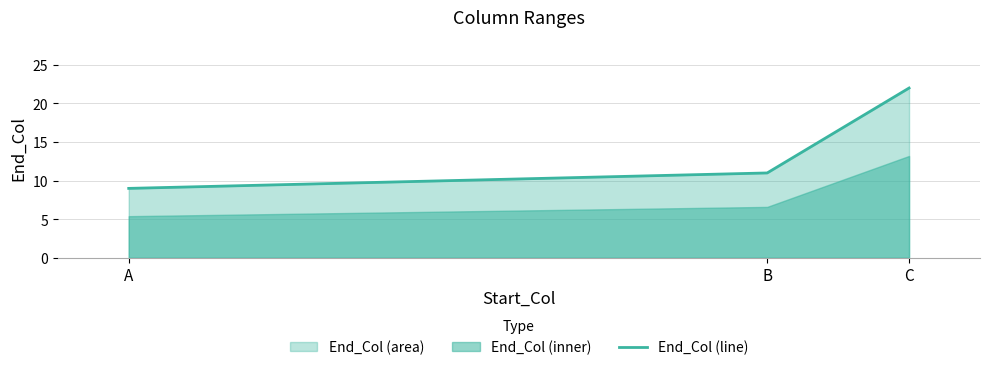

Does the chart have visible grid lines?

Yes